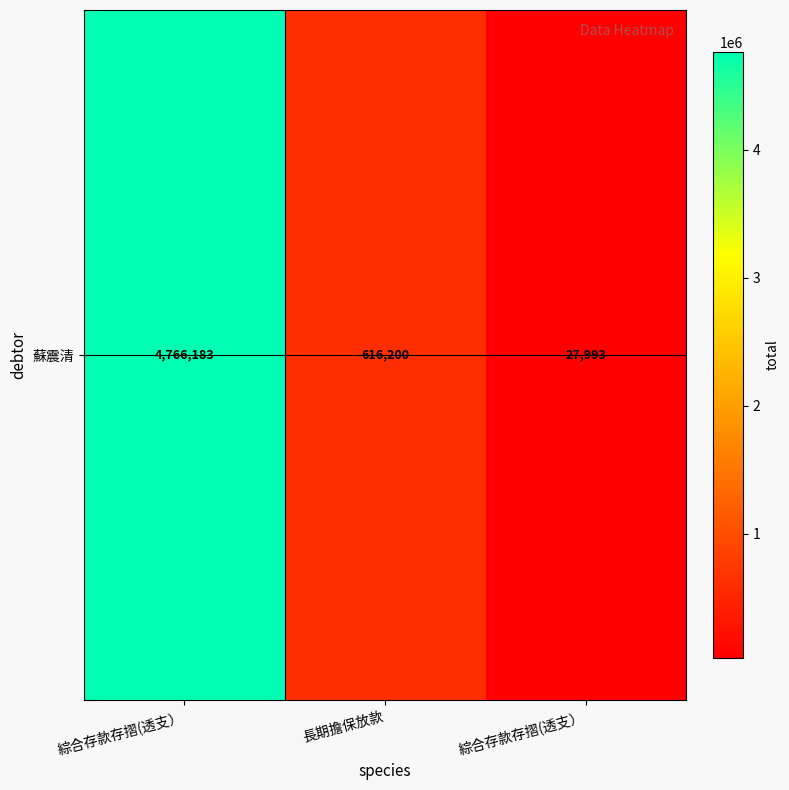

The chart shows a value of 616200 at 長期擔保放款. True or false?

True